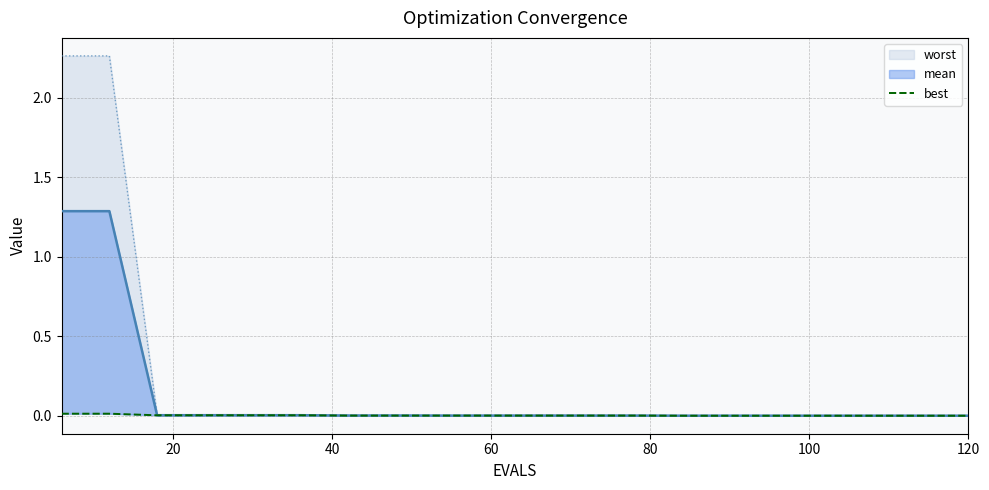

What are all the series names shown in the legend?

mean, best, worst